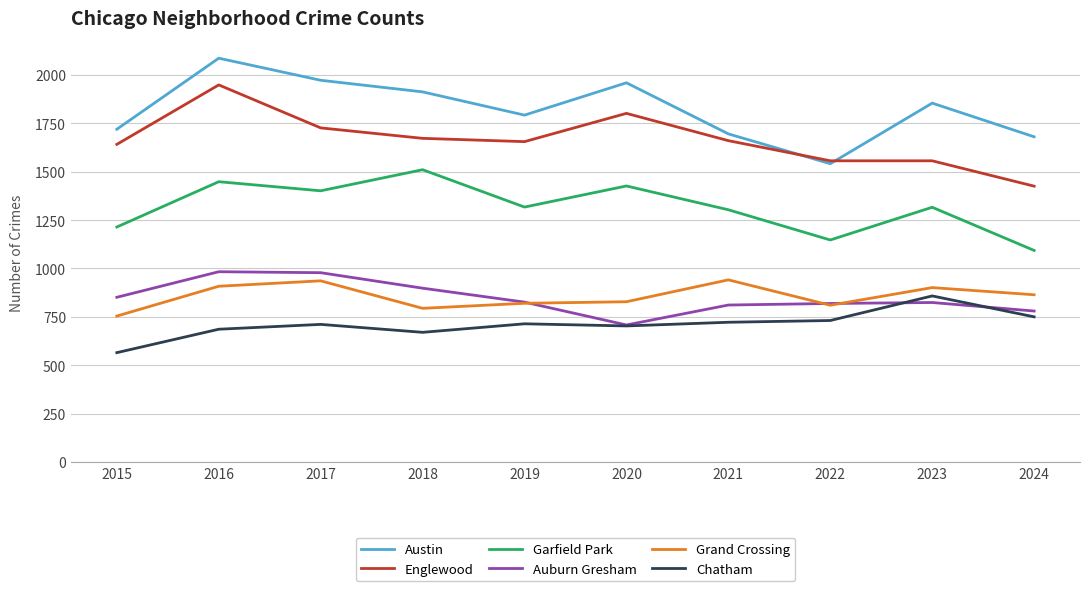

Is this an area chart (filled region under the line)?

No